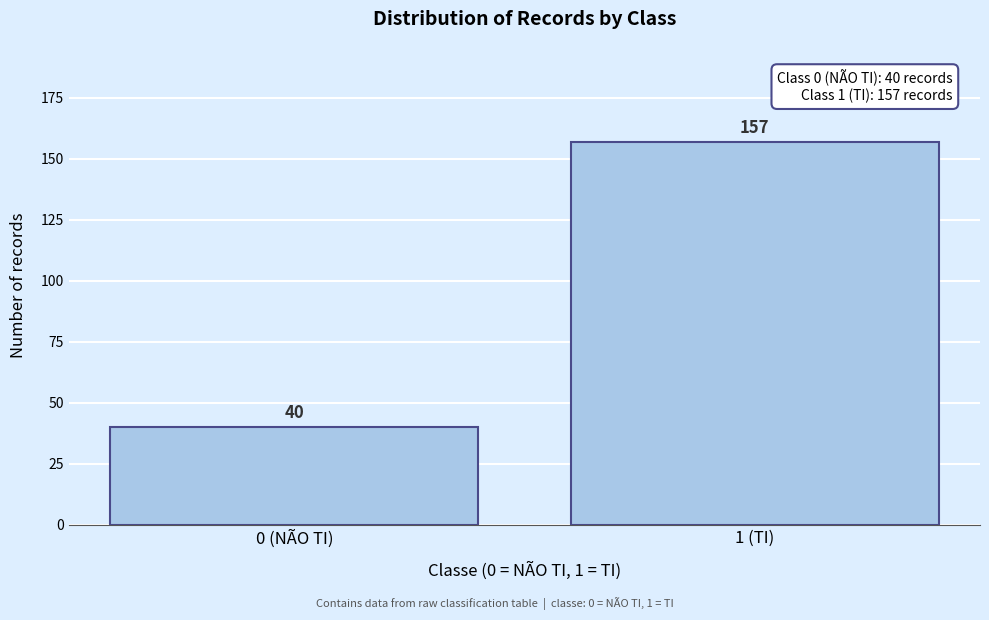

Reading right to left, extract all data points from this chart.

1 (TI)=157	0 (NÃO TI)=40